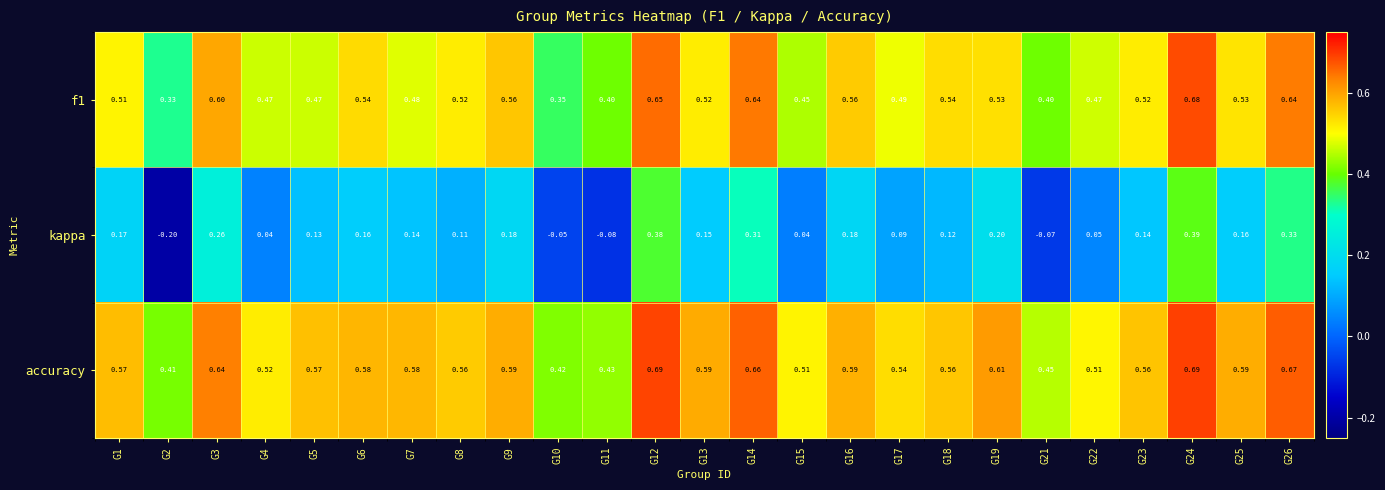

Which series has the largest total across all categories?

accuracy